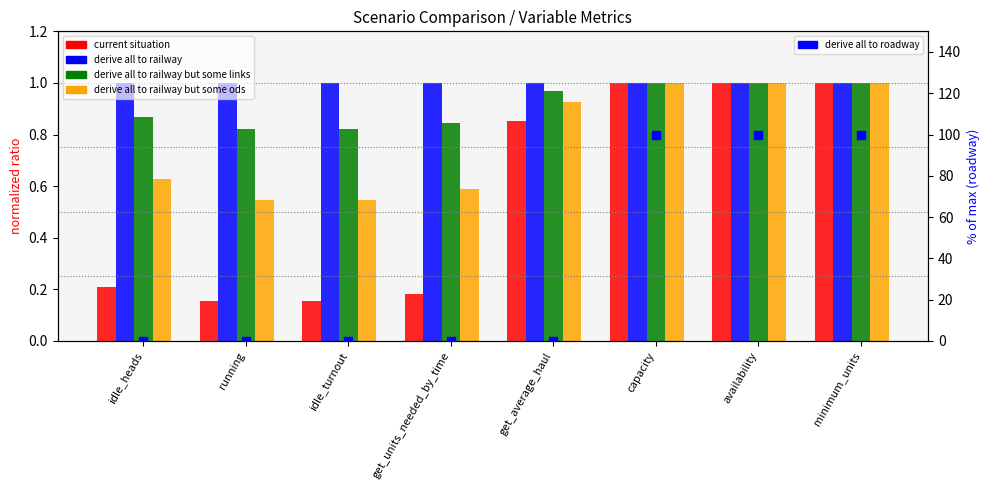

Is the value of current situation at capacity greater than the value of derive all to railway at running?

No